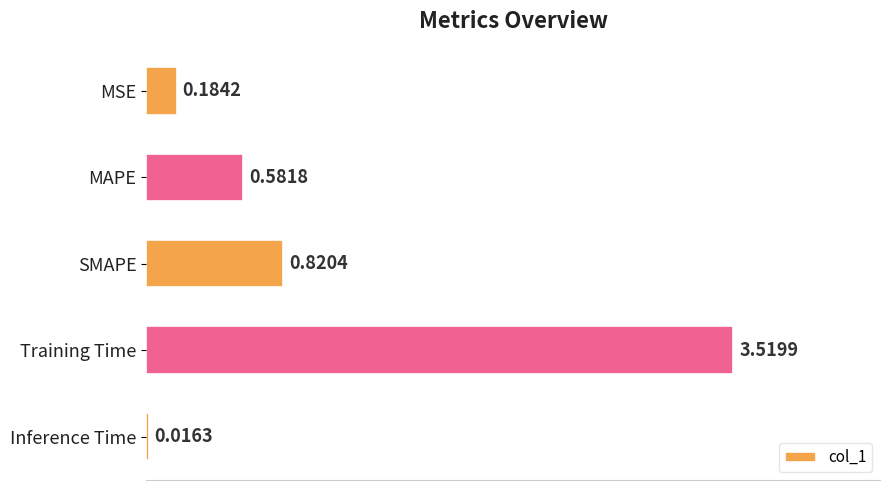

What is the label of the 5th bar from the bottom?

MSE